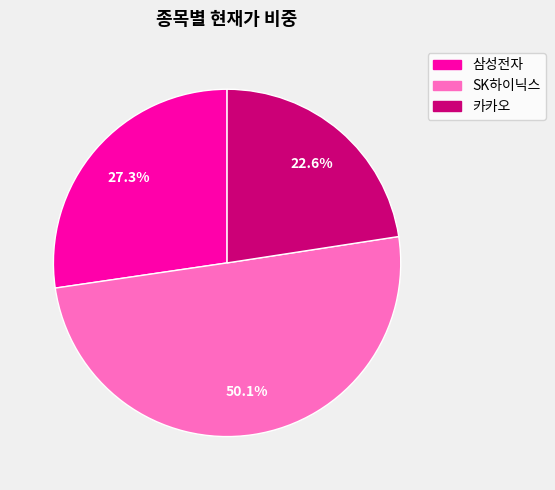

Which has a higher value, SK하이닉스 or 카카오?

SK하이닉스